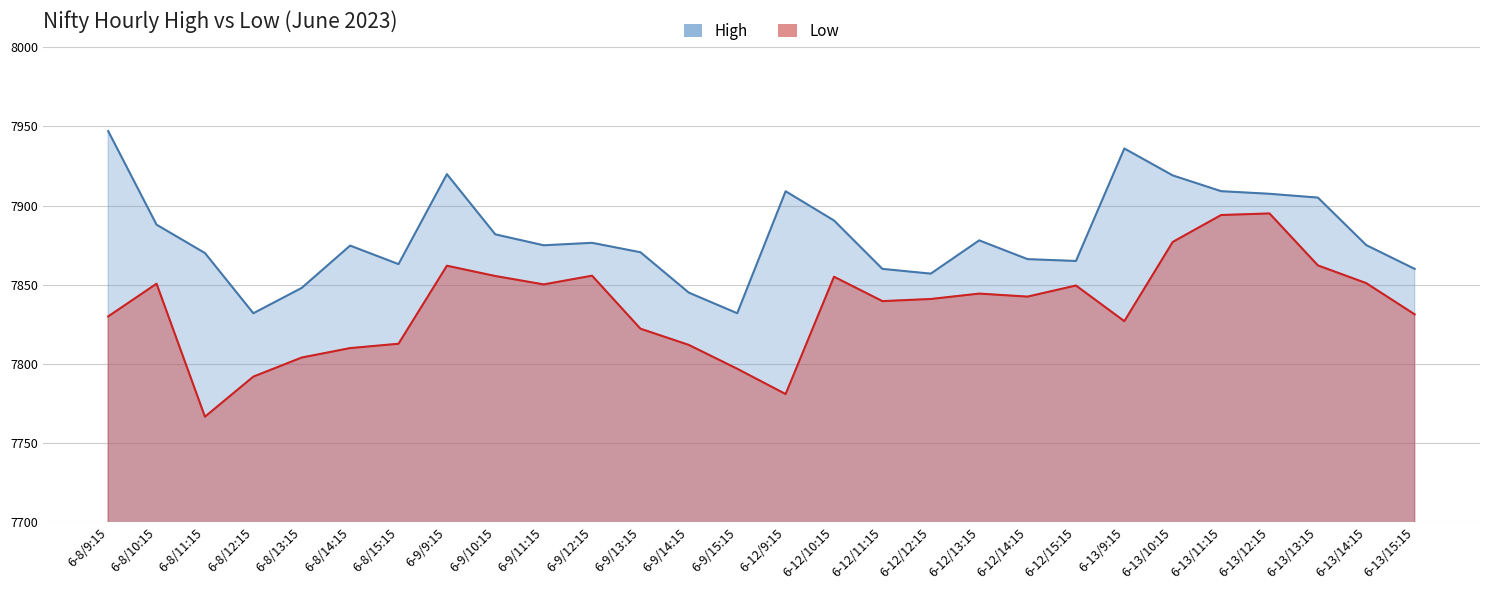

Between 6-9/12:15 and 6-13/11:15, which series saw the biggest shift?

Low